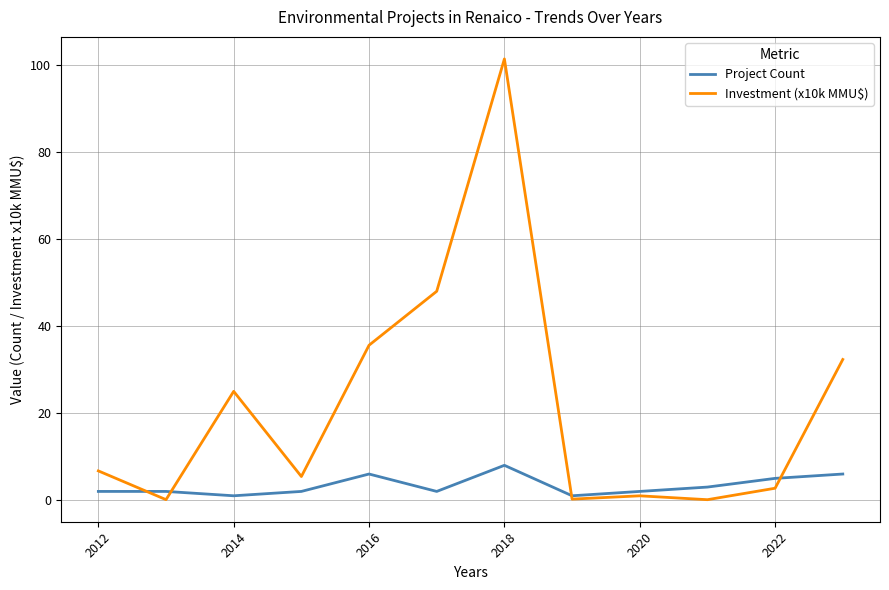

Which series changed the most between 2014 and 9?

Investment (x10k MMU$)